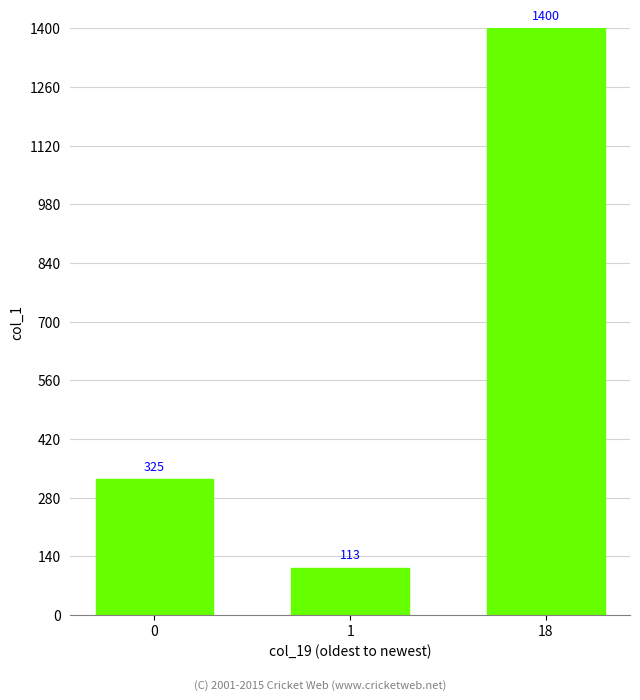

What is the value of the 2nd bar from the left?

113